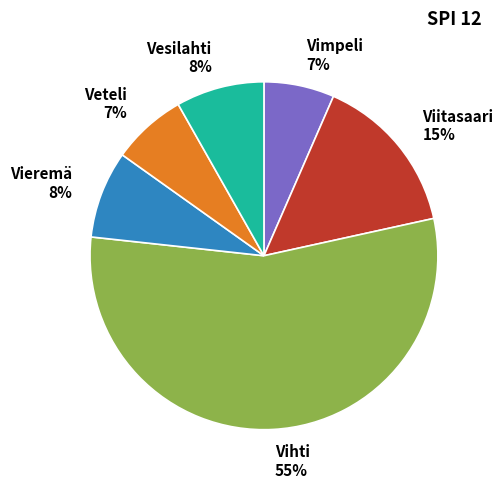

To the nearest percent, what percentage of the pie is Vihti?

55%